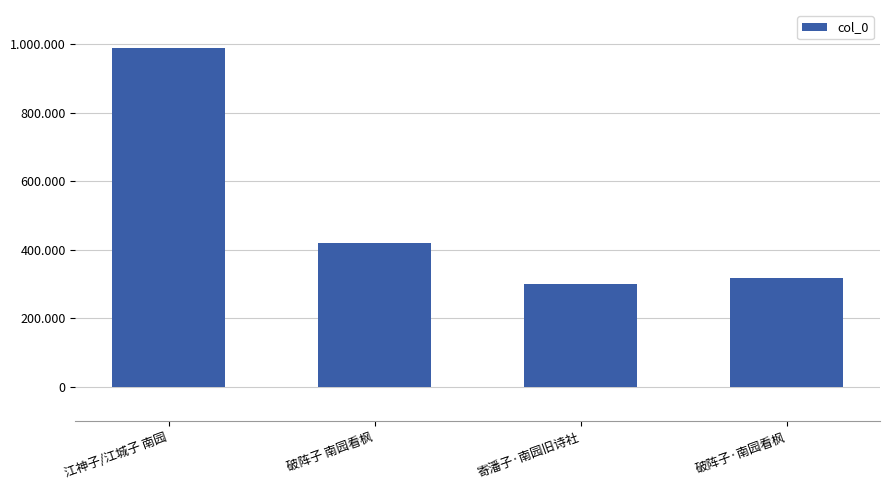

What is the change in value from 破阵子 南园看枫 to 破阵子·南园看枫?

-99730